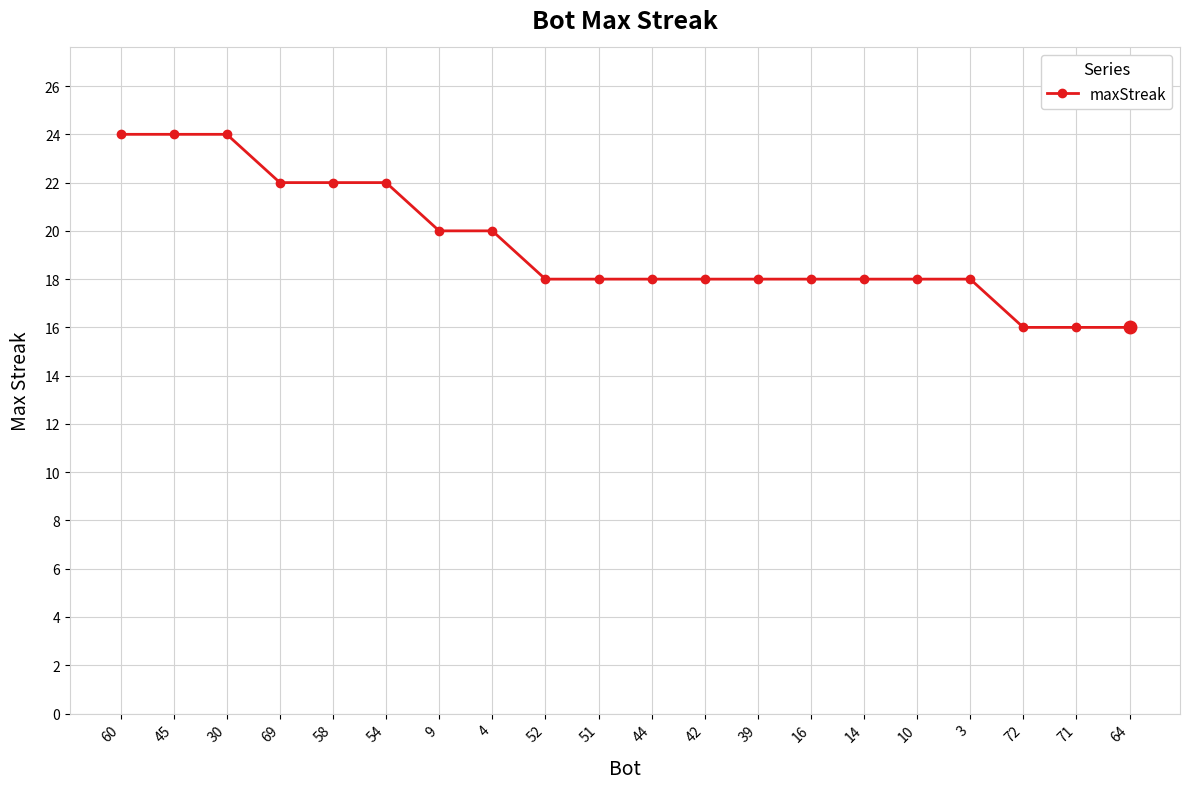

What is the difference between the second highest and minimum values?

8